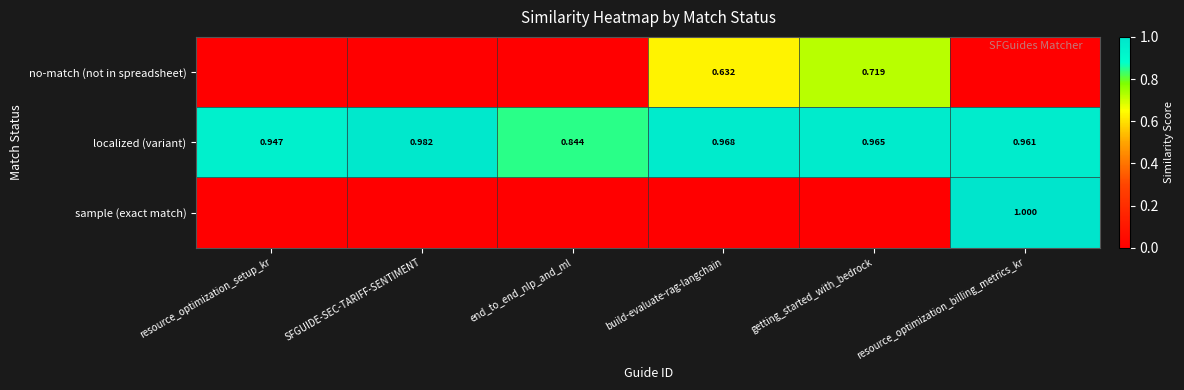

Where is localized (variant) nearest to the value 0?

end_to_end_nlp_and_ml